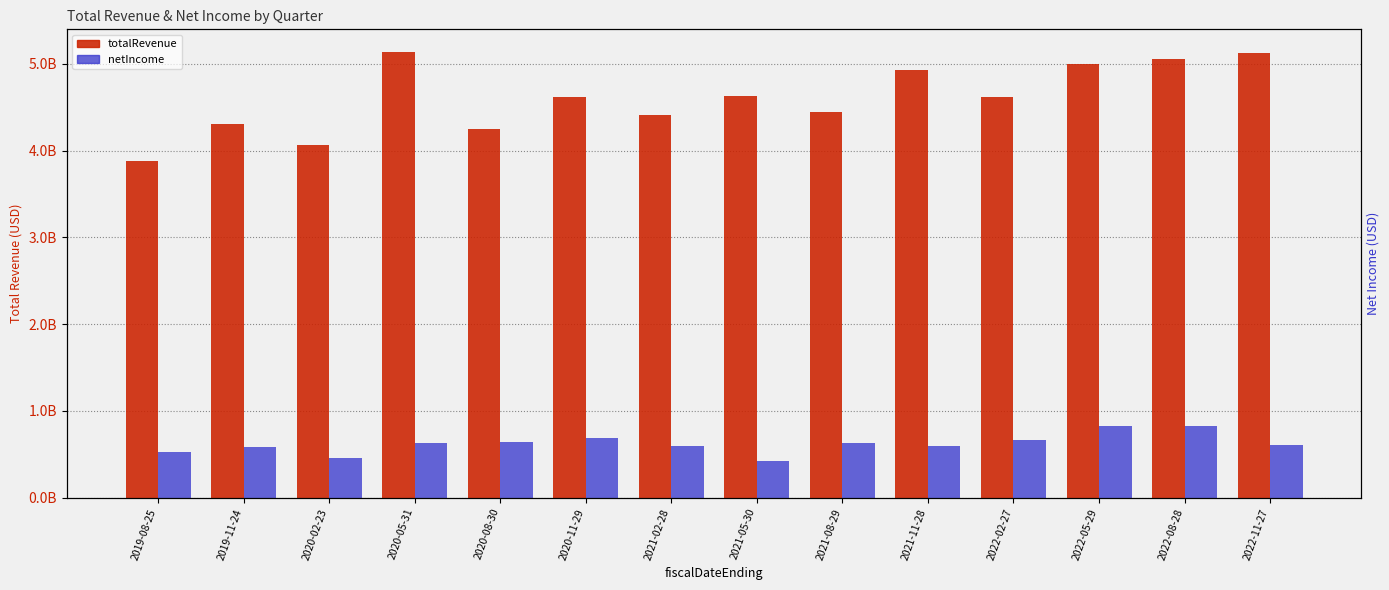

Reading left to right, what are all the values shown in this chart?

totalRevenue: 2019-08-25=3883800000	2019-11-24=4301400000	2020-02-23=4070500000	2020-05-31=5141600000	2020-08-30=4252900000	2020-11-29=4618800000	2021-02-28=4414000000	2021-05-30=4626200000	2021-08-29=4444000000	2021-11-28=4931300000	2022-02-27=4621300000	2022-05-29=4995700000	2022-08-28=5060800000	2022-11-27=5129200000
netIncome: 2019-08-25=520600000	2019-11-24=580800000	2020-02-23=454100000	2020-05-31=625700000	2020-08-30=638900000	2020-11-29=688400000	2021-02-28=595700000	2021-05-30=416800000	2021-08-29=627000000	2021-11-28=597200000	2022-02-27=660300000	2022-05-29=822800000	2022-08-28=820000000	2022-11-27=605900000